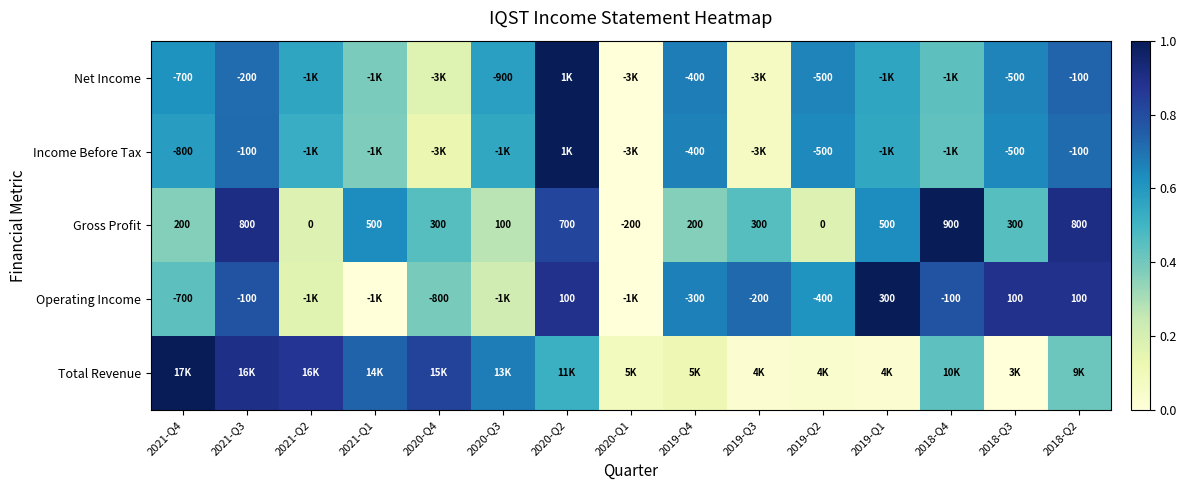

At how many categories does at least one series exceed 0?

15